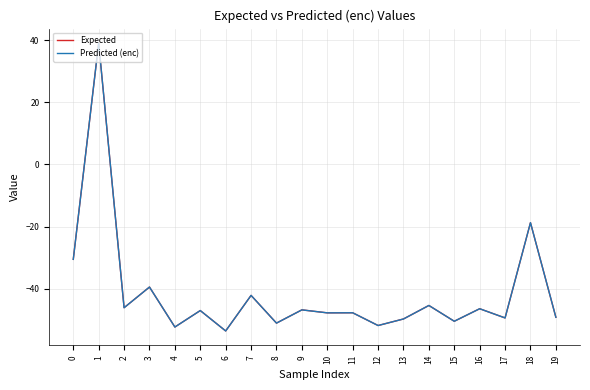

True or false: Expected and Predicted (enc) cross at least once.

False